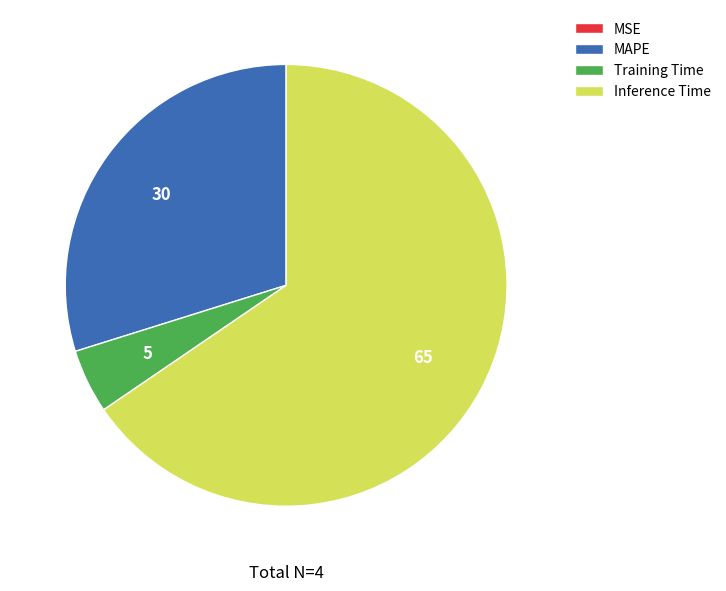

Is Inference Time the majority of the pie?

Yes